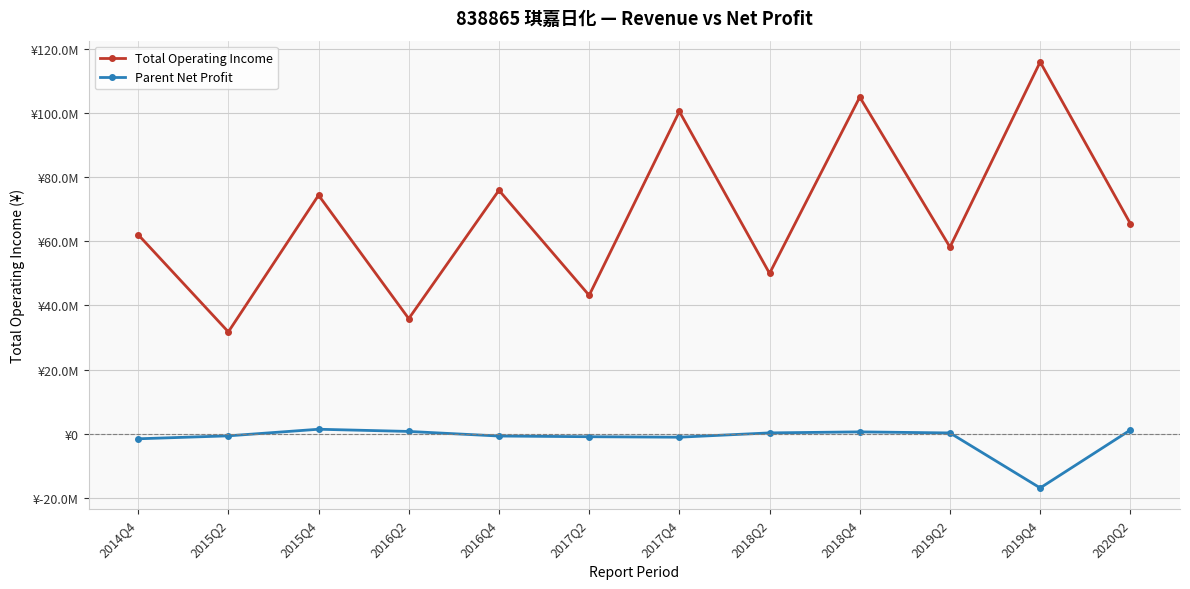

Rank the series at 2015Q4 from highest to lowest value.

Total Operating Income, Parent Net Profit